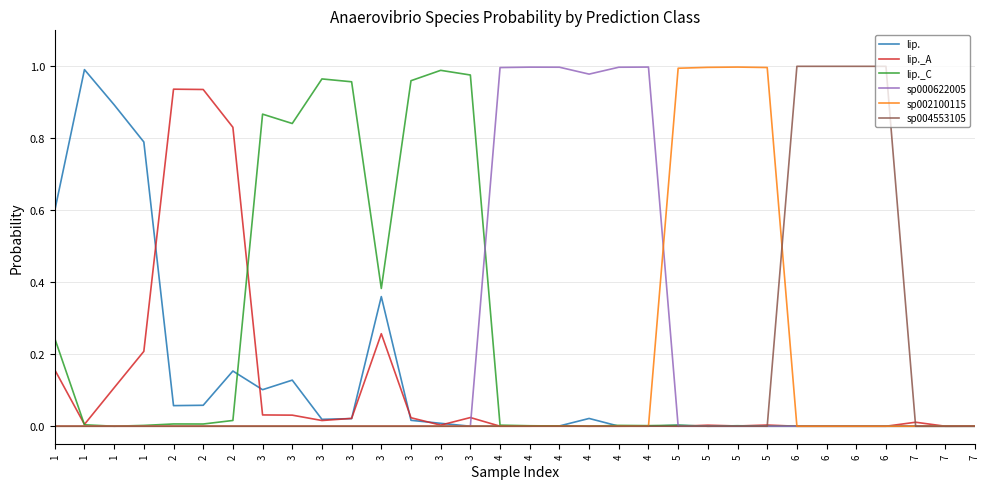

Does the chart display data point markers on the line(s)?

No